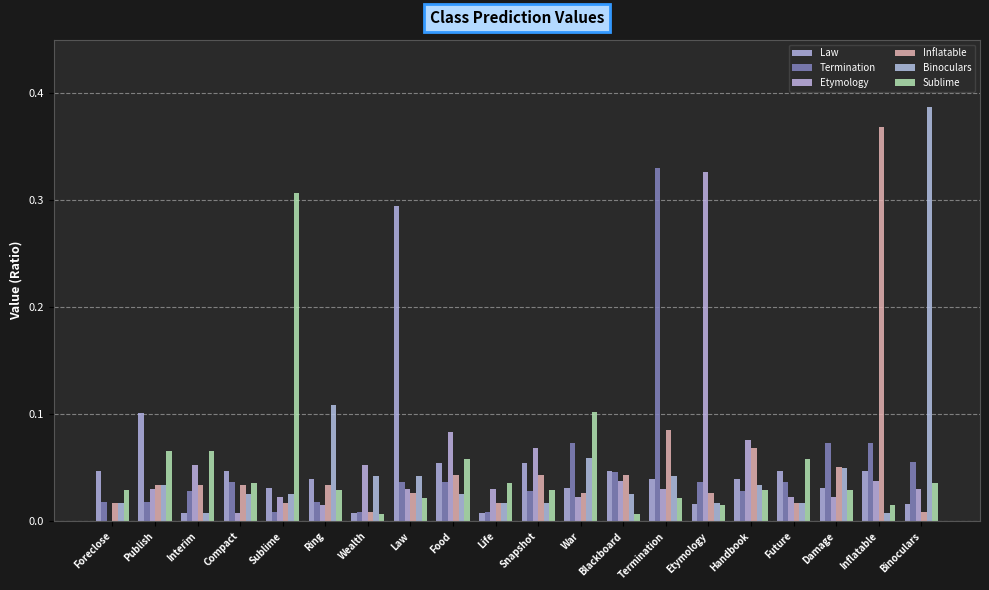

What is the difference between the highest and lowest values at Ring?

0.1